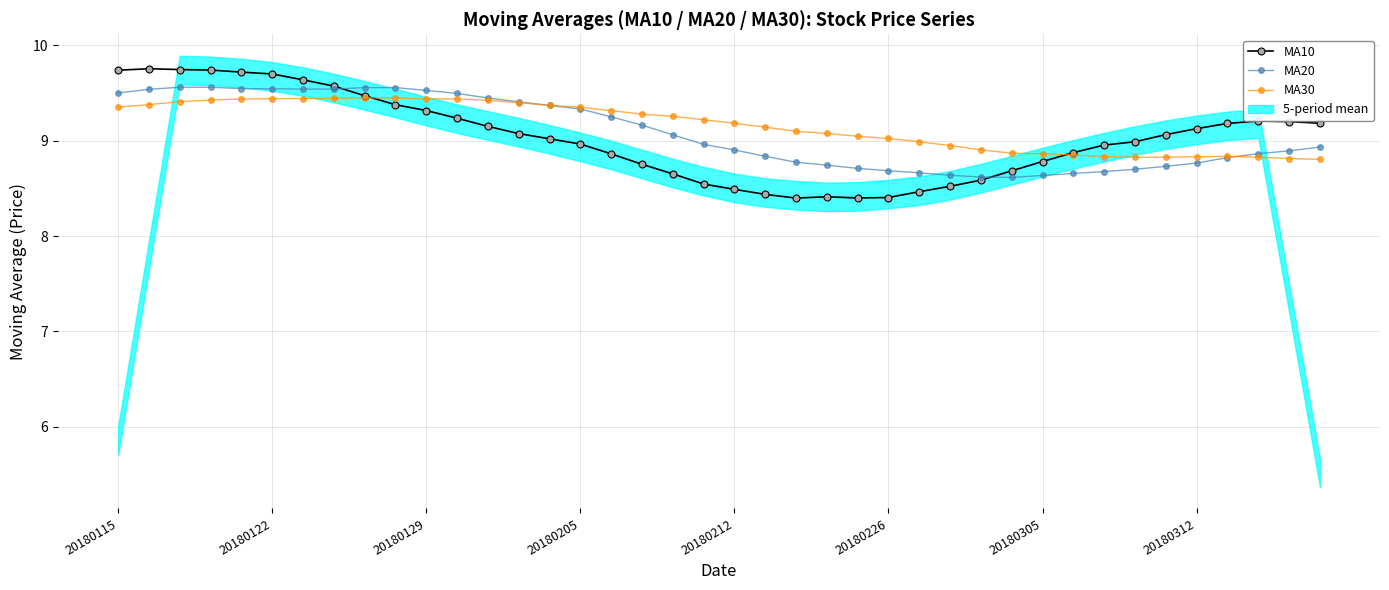

Where does the MA10 series first go above 9?

20180115